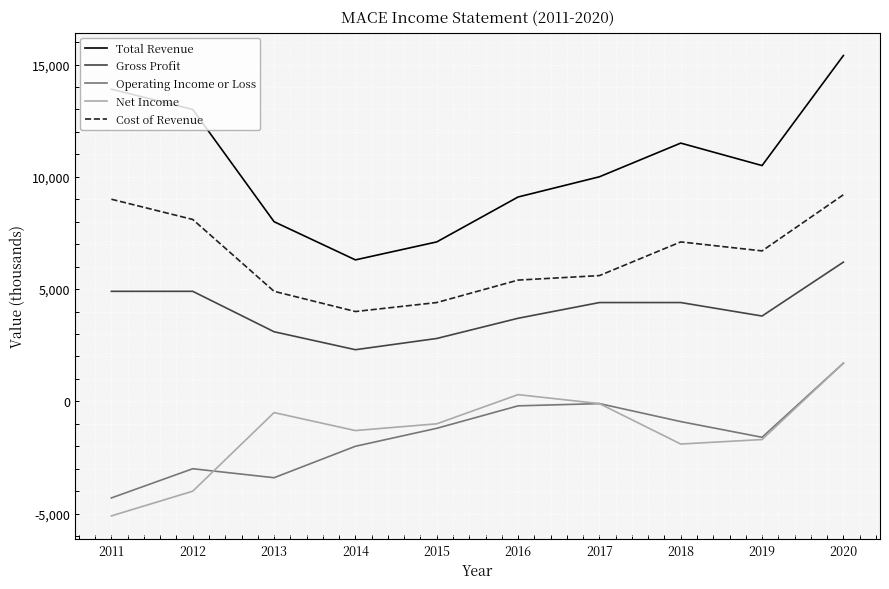

What is the difference between the maximum and minimum values in the Net Income series?

6800